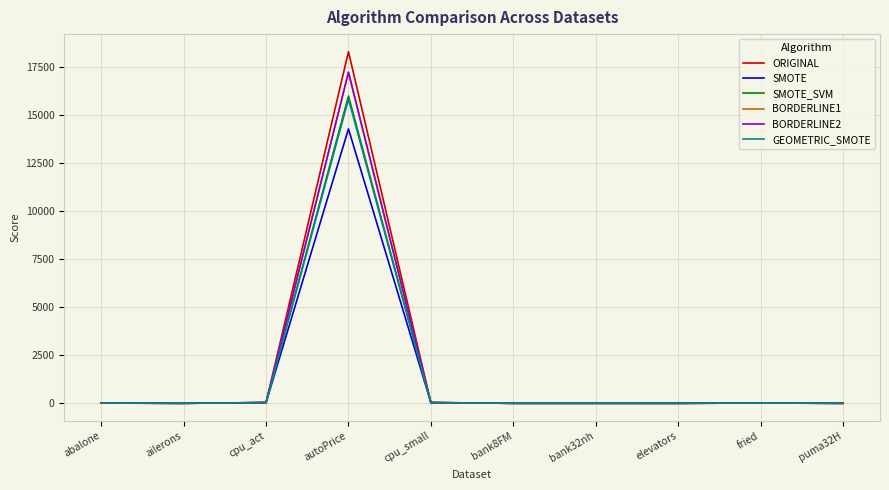

At which category is the sum across all series the highest?

autoPrice